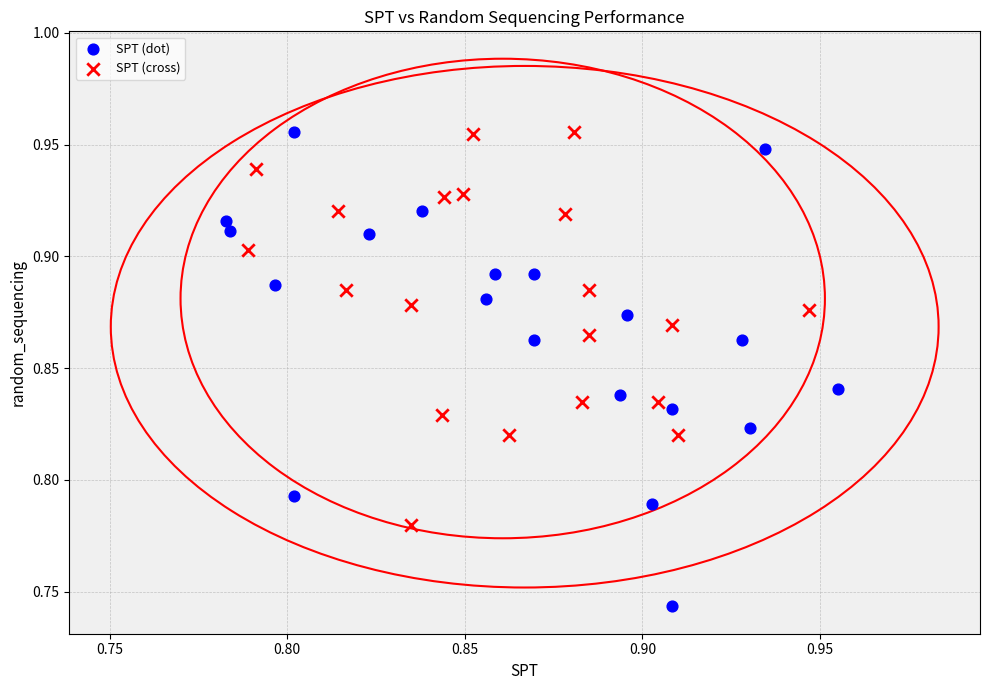

Which series has the widest spread of Y values?

SPT (dot)